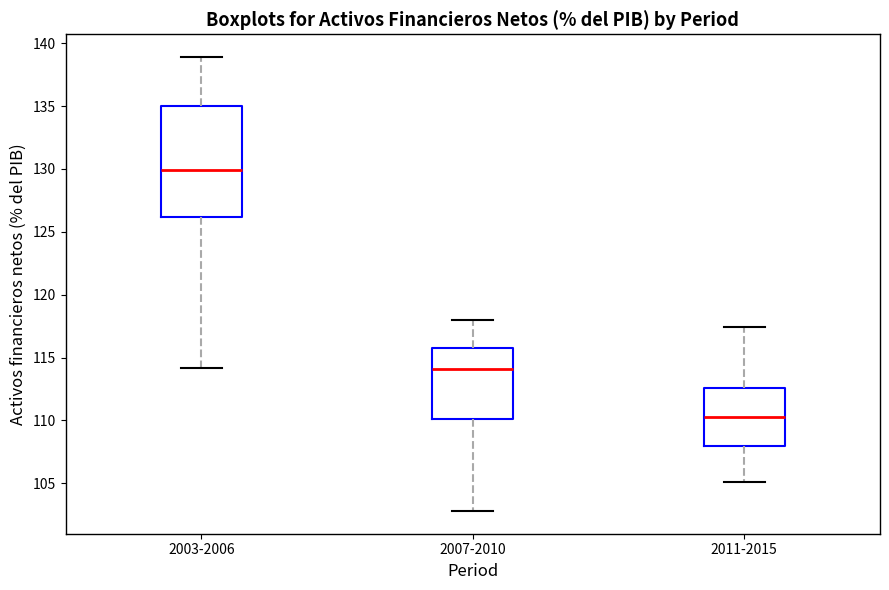

Reading left to right, transcribe this box plot: for each box, give where its median line is, the range the box spans, and where its two whiskers end, as read against the y-axis. The values are not printed on the chart, so give them approximately, as read against the axis.

2003-2006: median 130.0, box 126.0 to 135.0, whiskers 114.0 to 139.0
2007-2010: median 114.0, box 110.0 to 116.0, whiskers 103.0 to 118.0
2011-2015: median 110.5, box 108.0 to 112.5, whiskers 105.0 to 117.5